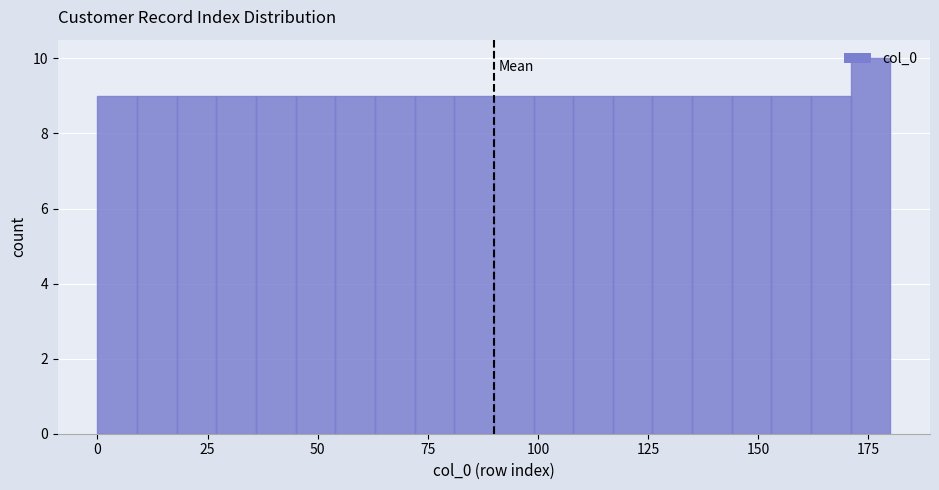

Read against the x-axis, roughly where is the centre of the tallest bar?

175